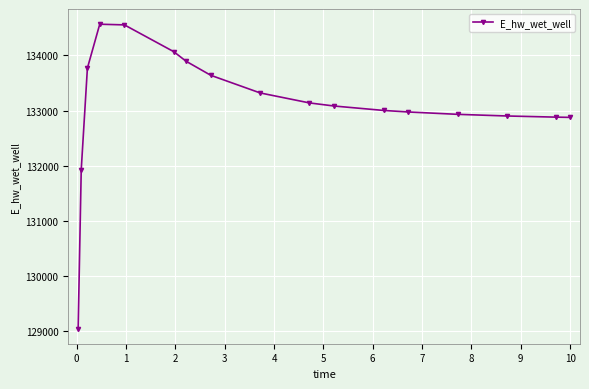

What is the average value?

133092.2